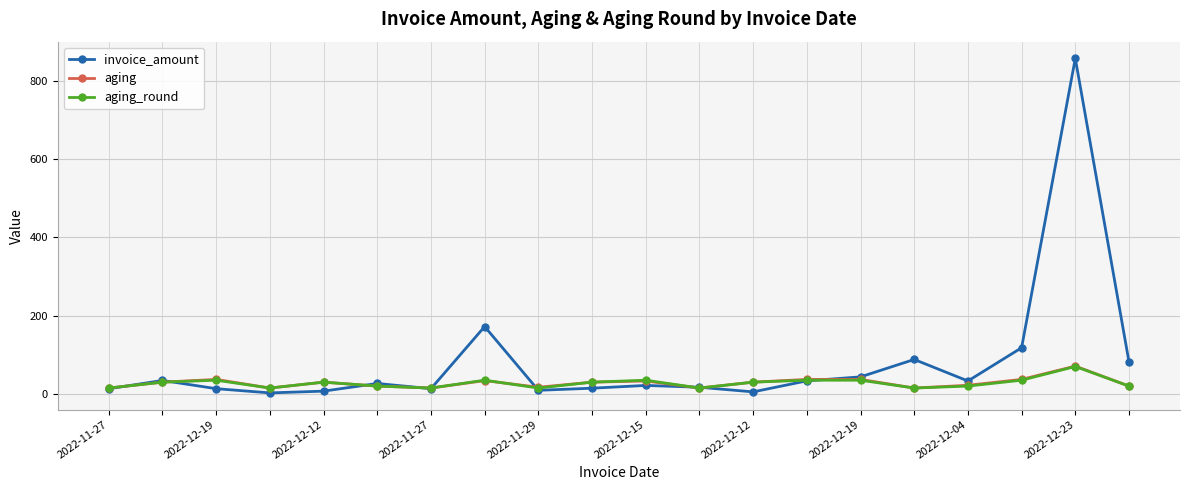

What is the highest value of the aging_round series?

70.0